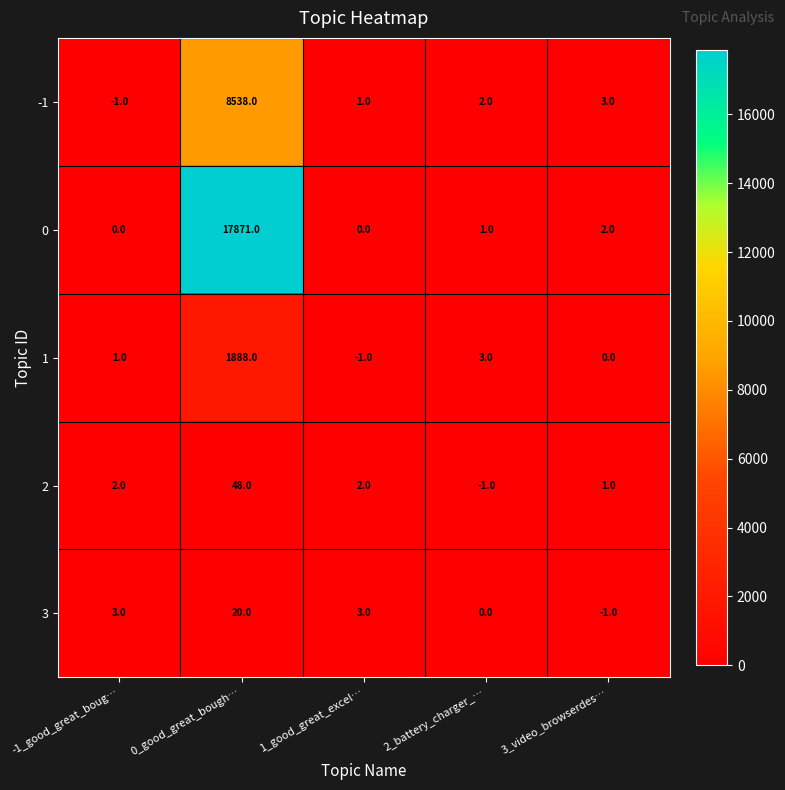

What is the spread (max minus min) of values at -1_good_great_boug…?

4